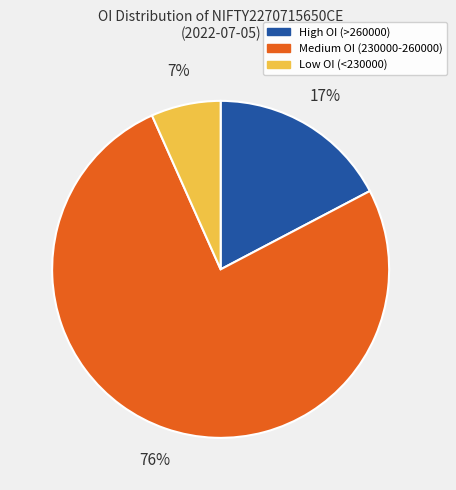

To the nearest percent, what is the difference between the largest and smallest slice percentages?

69%